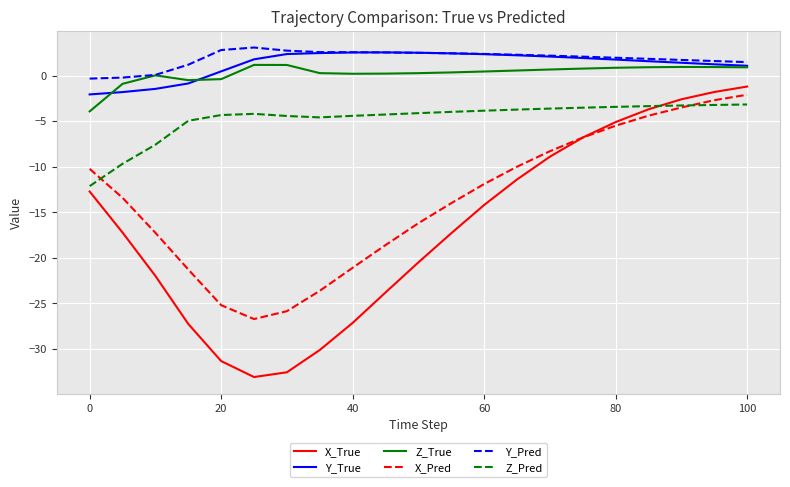

Which series has the largest range (max minus min)?

X_True